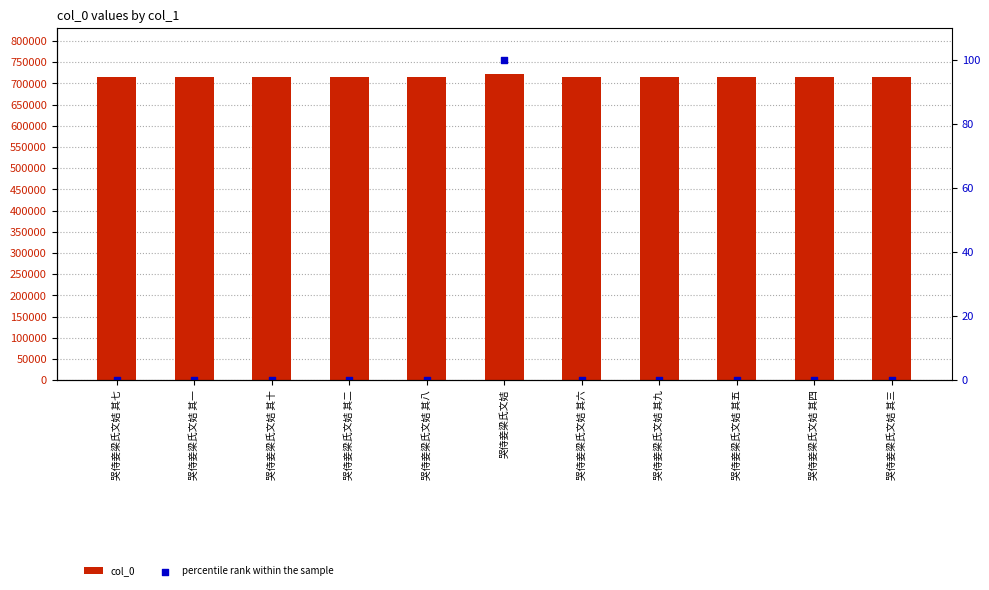

Which series contains the highest Y value?

col_0